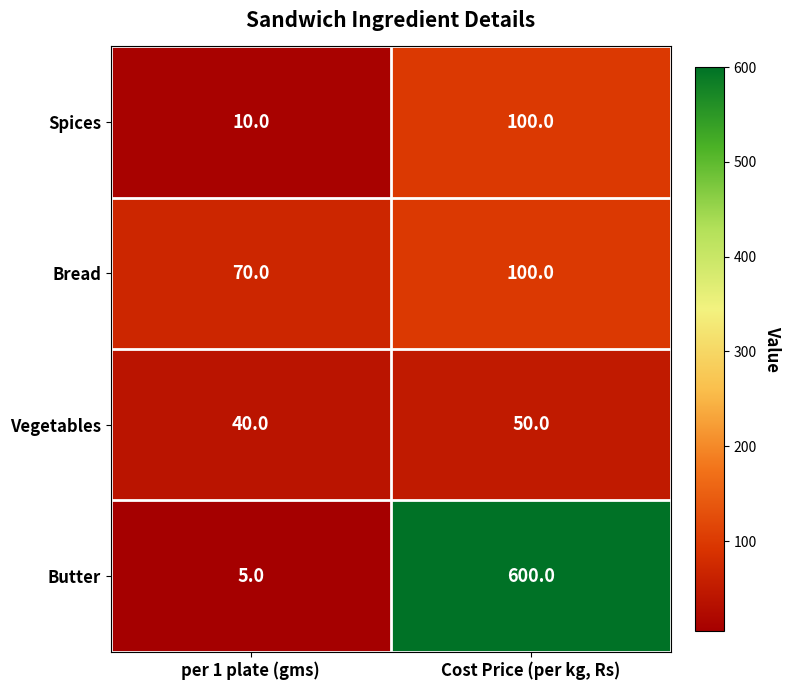

What is the difference between the maximum and minimum values in the Vegetables series?

10